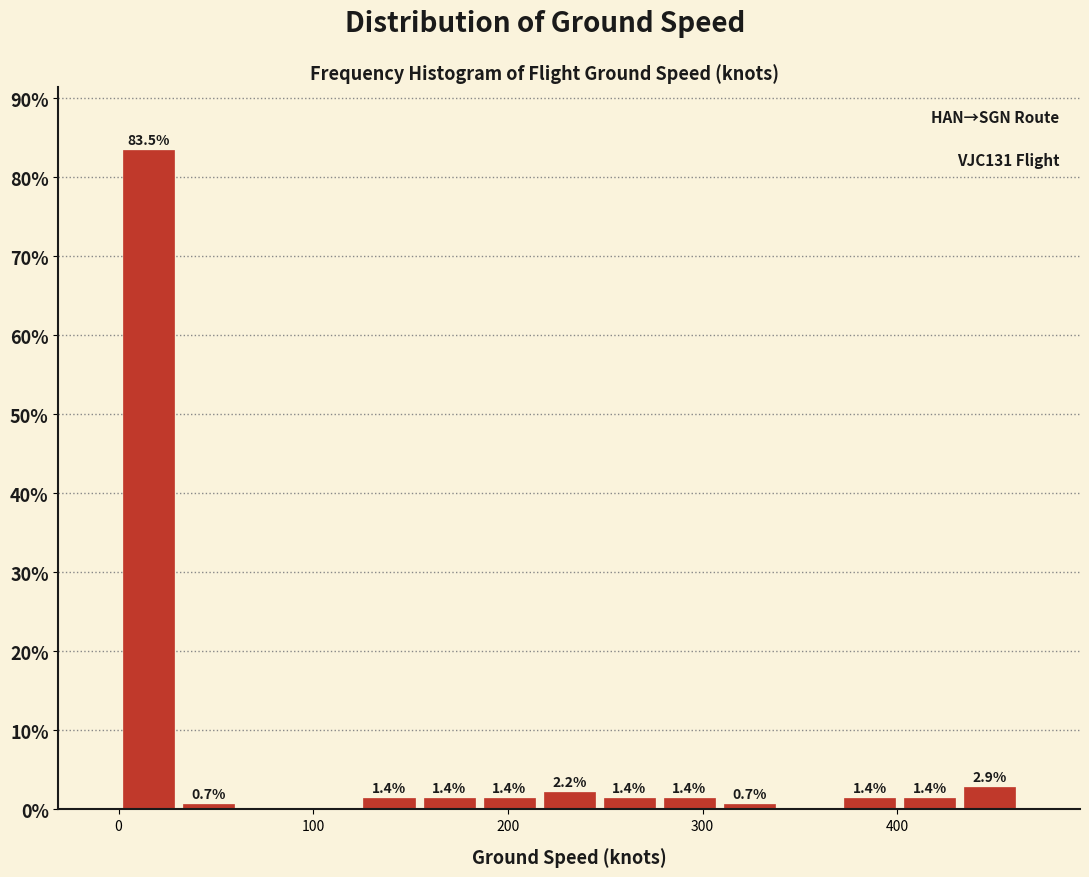

Read against the x-axis, roughly where is the centre of the tallest bar?

20